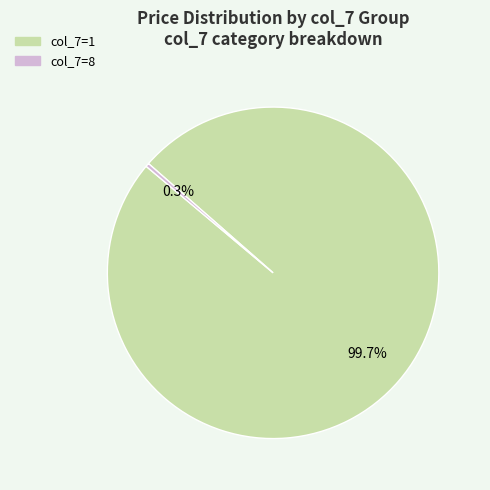

Is there any slice that represents more than half of the pie?

Yes